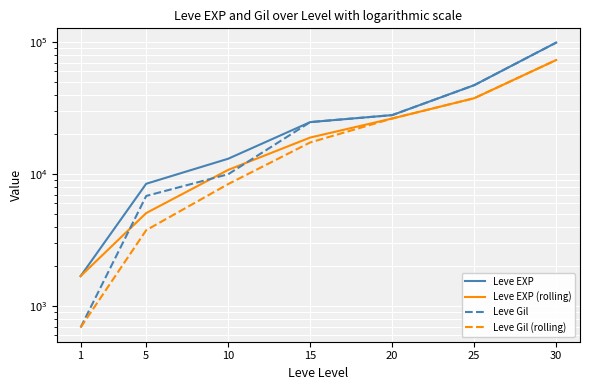

What is the highest value of the Leve EXP series?

99220